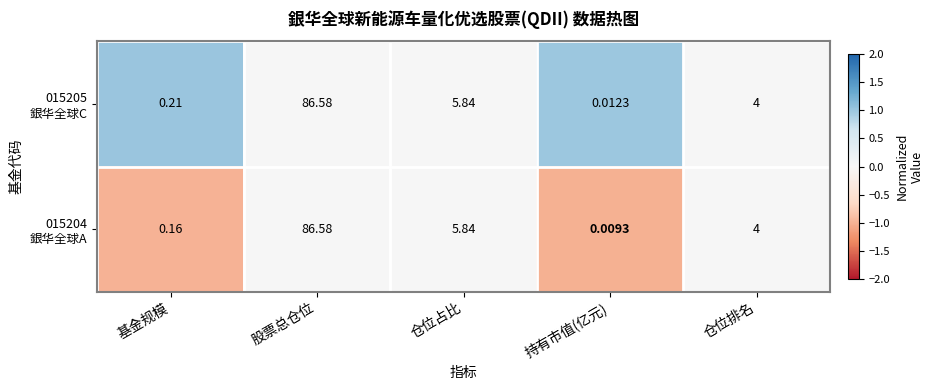

At which category does the chart reach its peak across all series?

股票总仓位